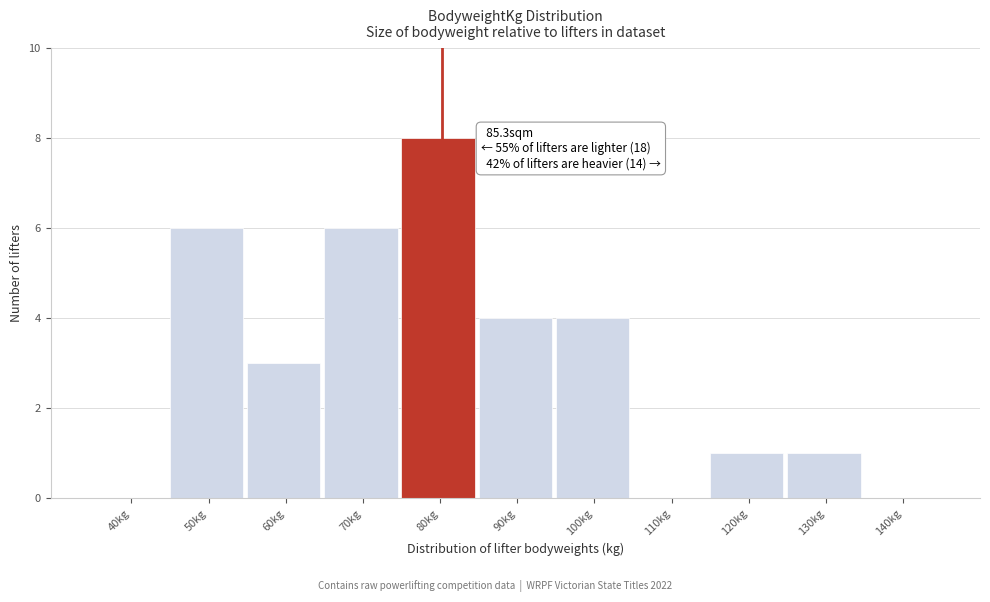

Reading right to left, list all the values displayed in this chart.

140kg=0	130kg=1	120kg=1	110kg=0	100kg=4	90kg=4	80kg=8	70kg=6	60kg=3	50kg=6	40kg=0